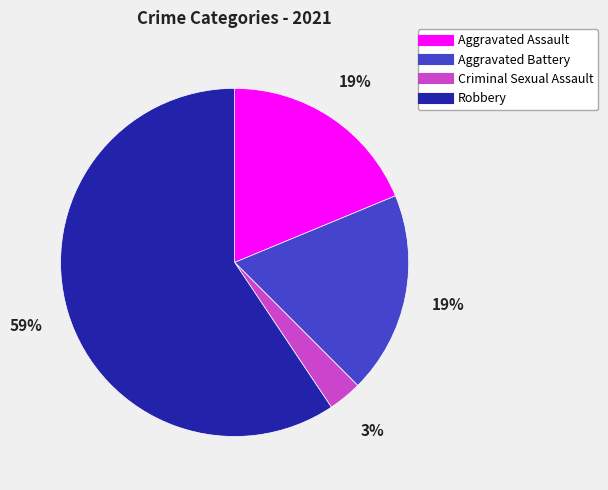

Which slice is the largest?

Robbery